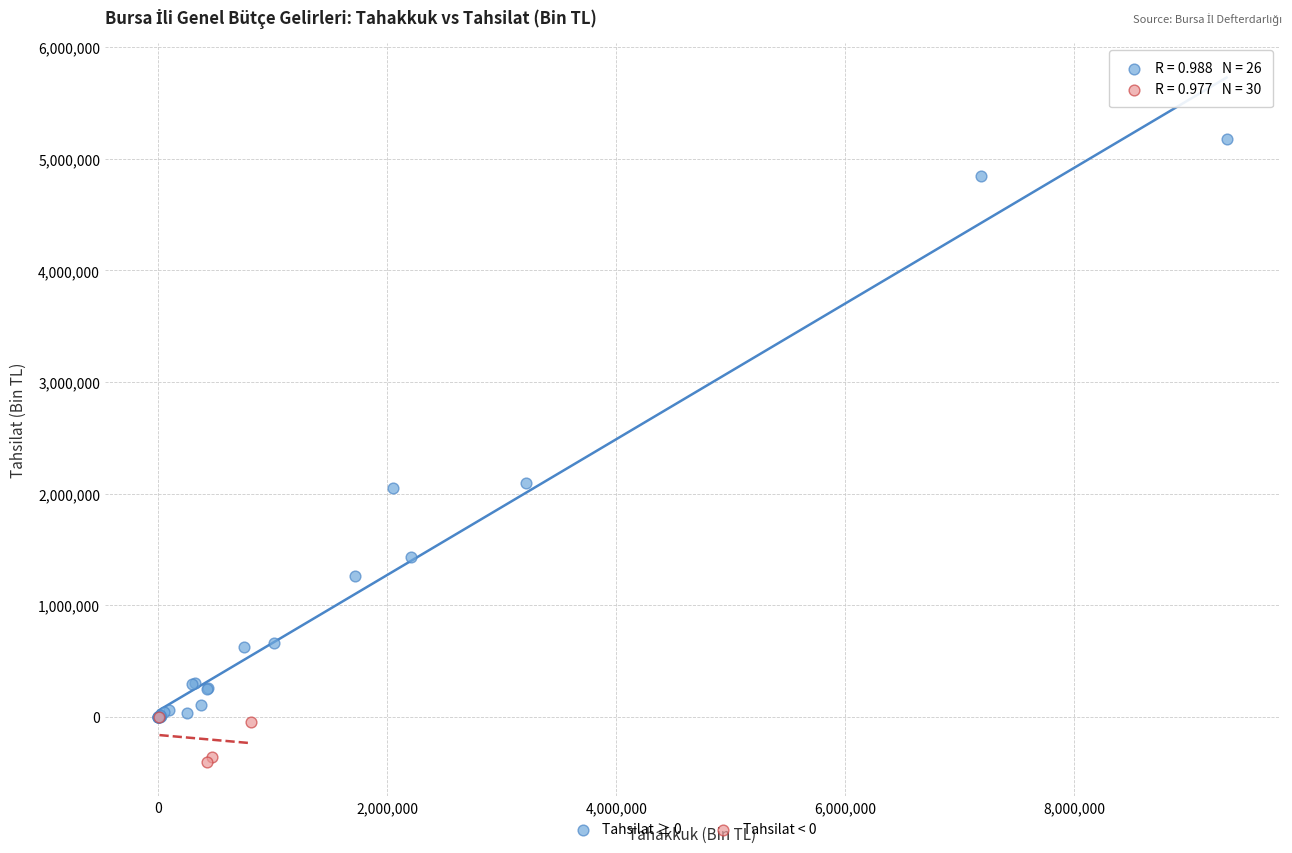

Which series reaches the minimum Y coordinate?

Tahsilat < 0